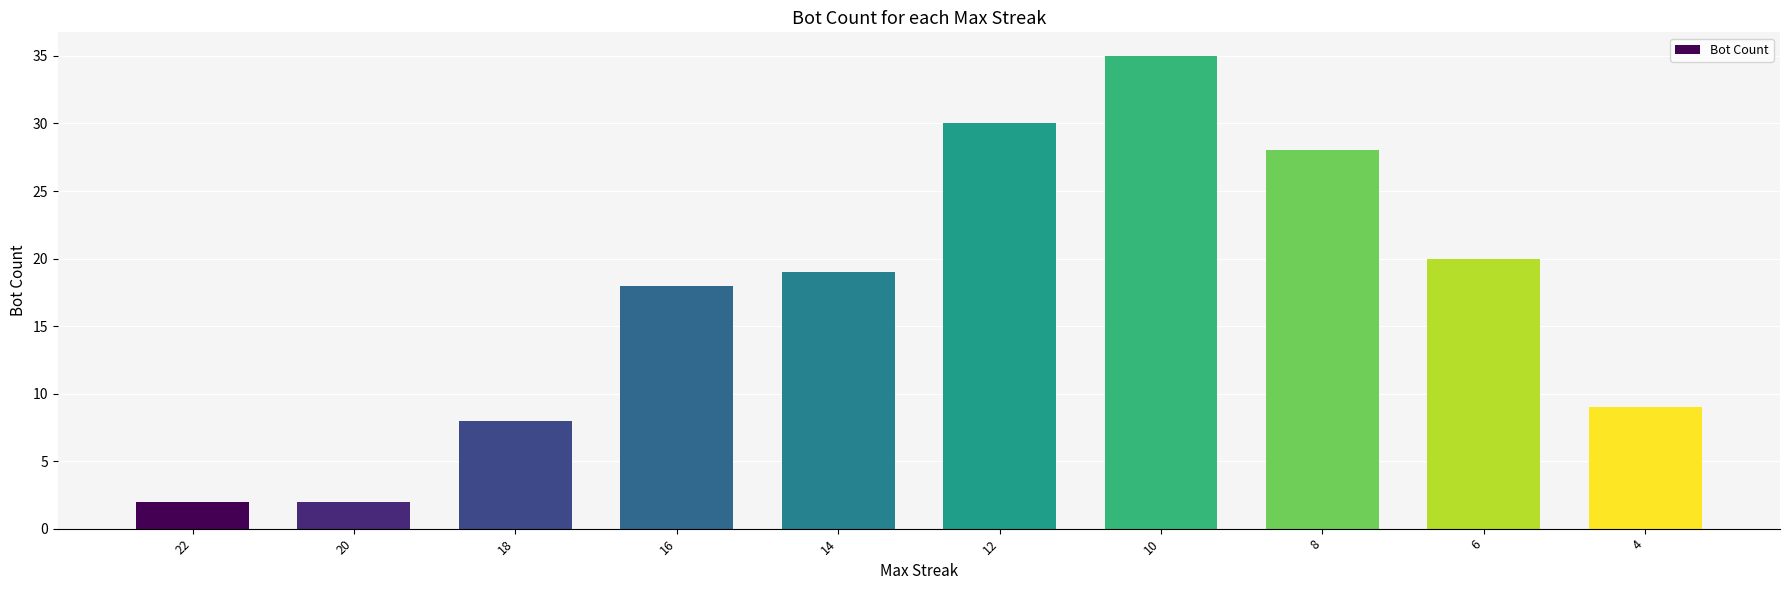

What is the value of the 10th bar from the left?

9